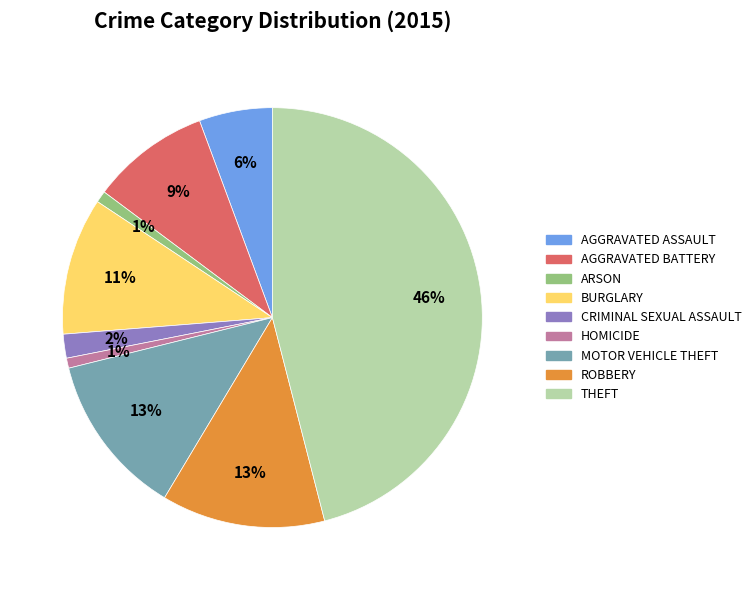

Is there a majority slice in this chart?

No